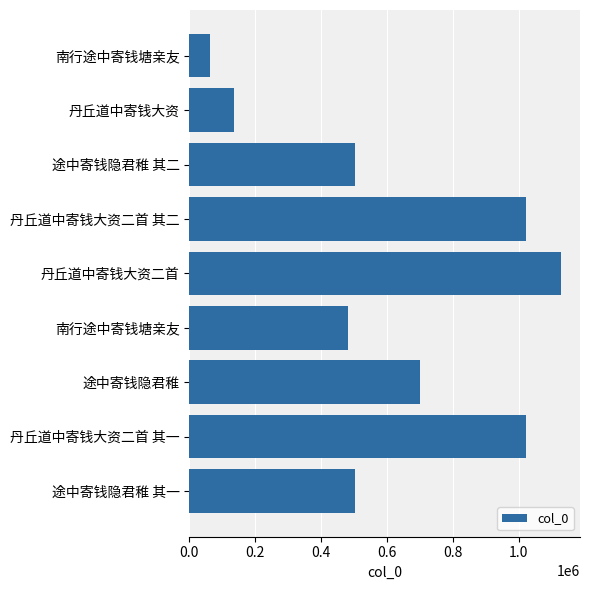

How many data points are less than 503934?

4